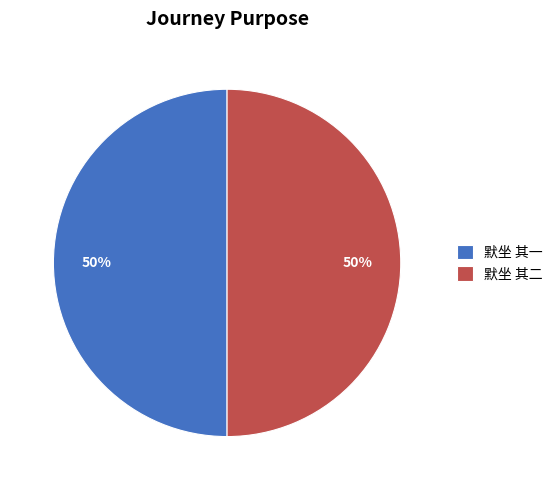

What is the ratio of the value at 默坐 其二 to the value at 默坐 其一?

1.0